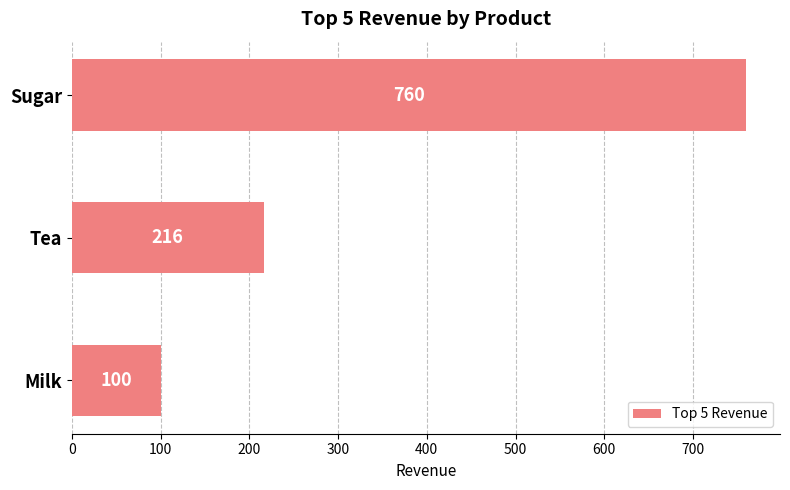

What is the minimum value shown in the chart?

100